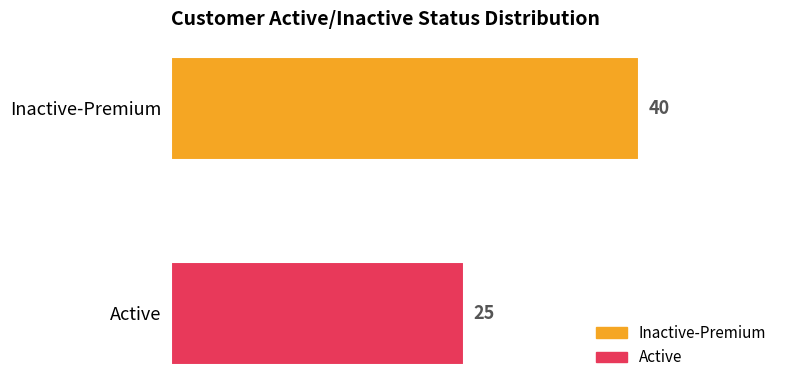

List the labels in order of value, smallest first.

Active, Inactive-Premium